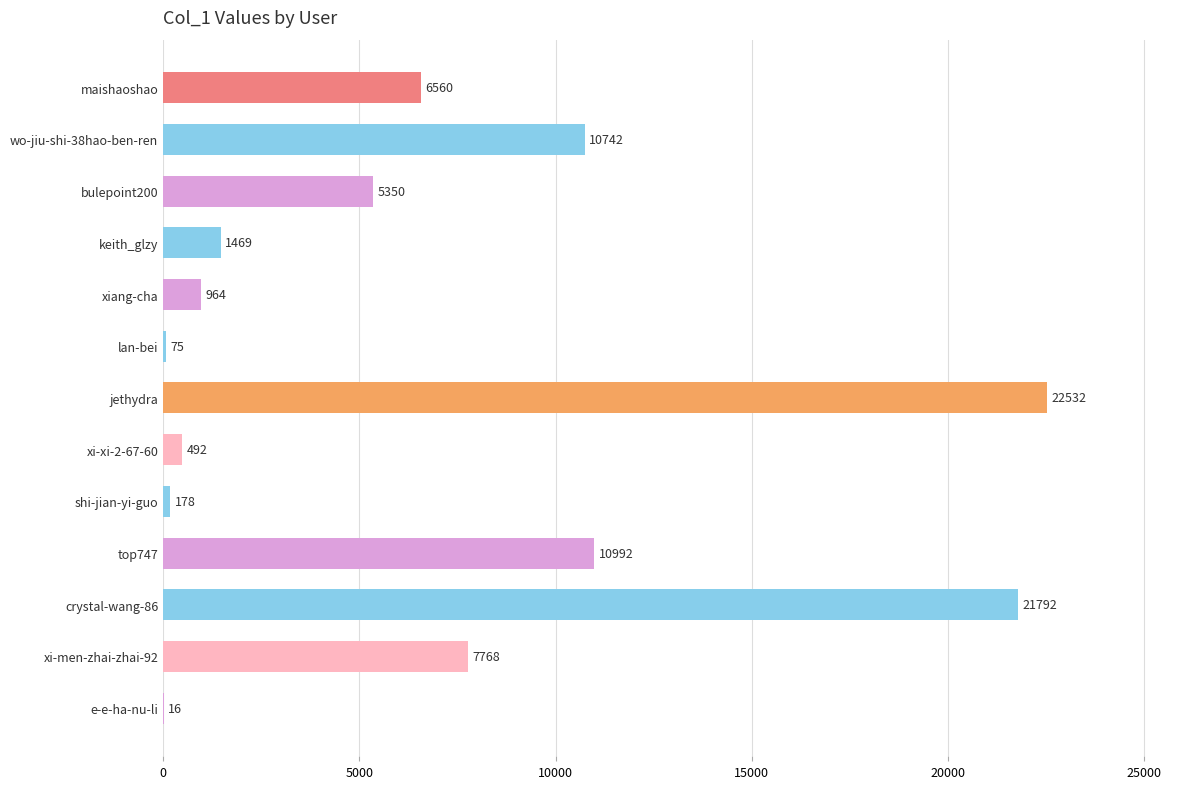

Are the bars horizontal?

Yes